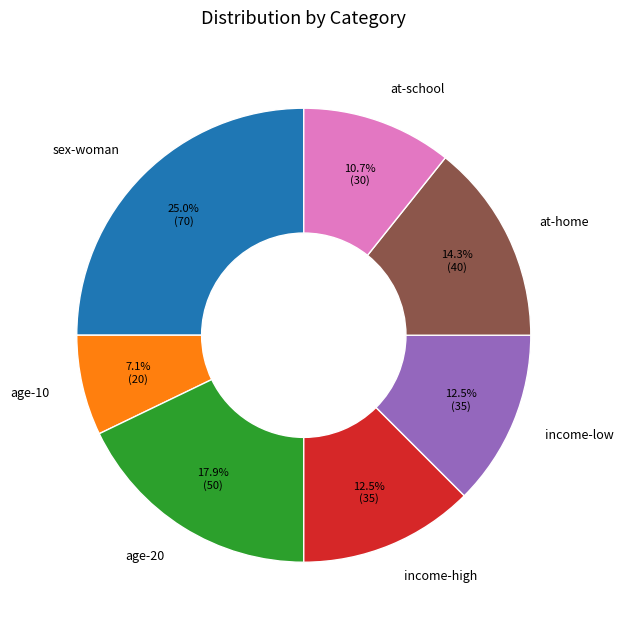

Count the number of slices in the pie.

7